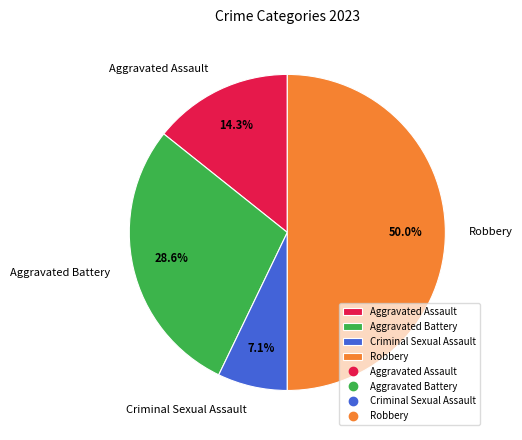

To the nearest percent, what percentage of the pie is Aggravated Battery?

29%